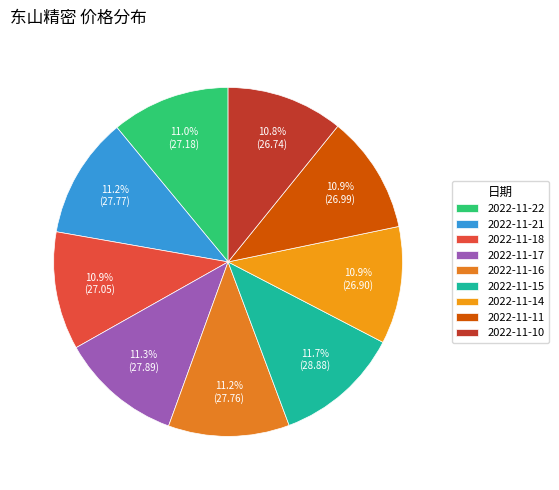

The 2022-11-14 slice represents 1% of the pie. True or false?

False